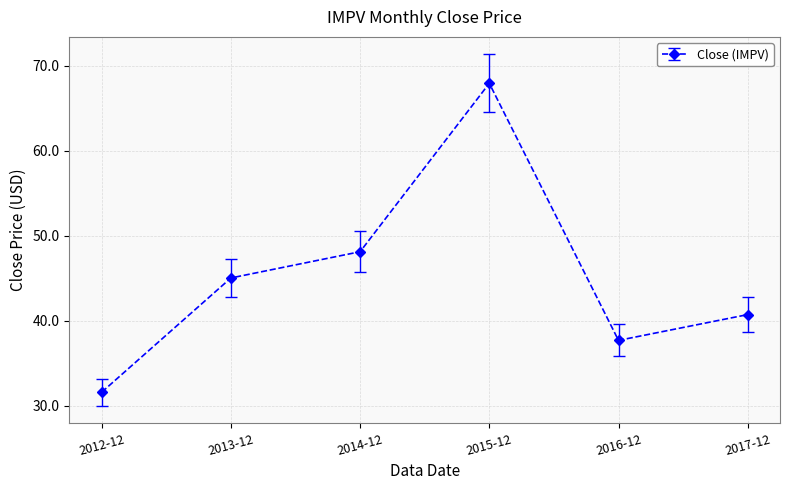

At which label is the value closest to 49?

2014-12